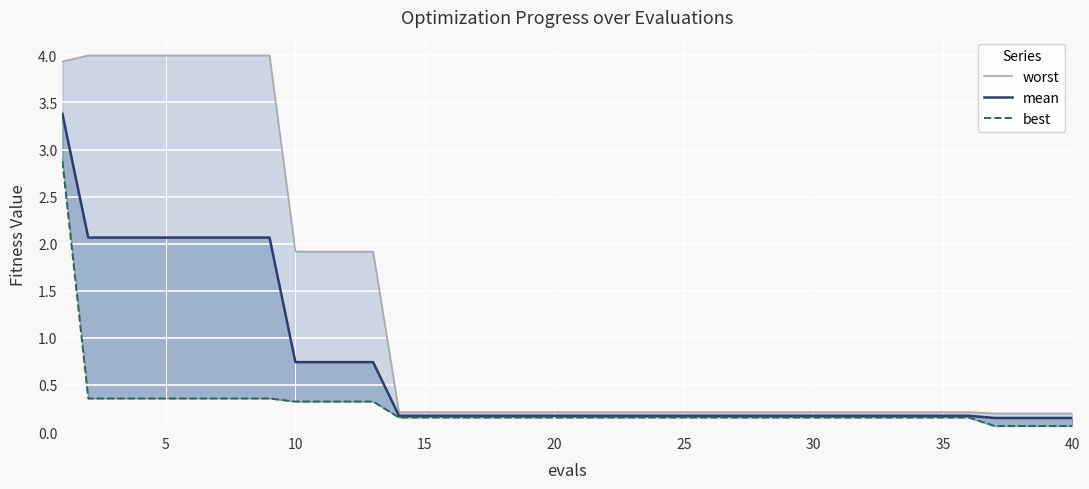

What is the average value of the mean series?

0.7